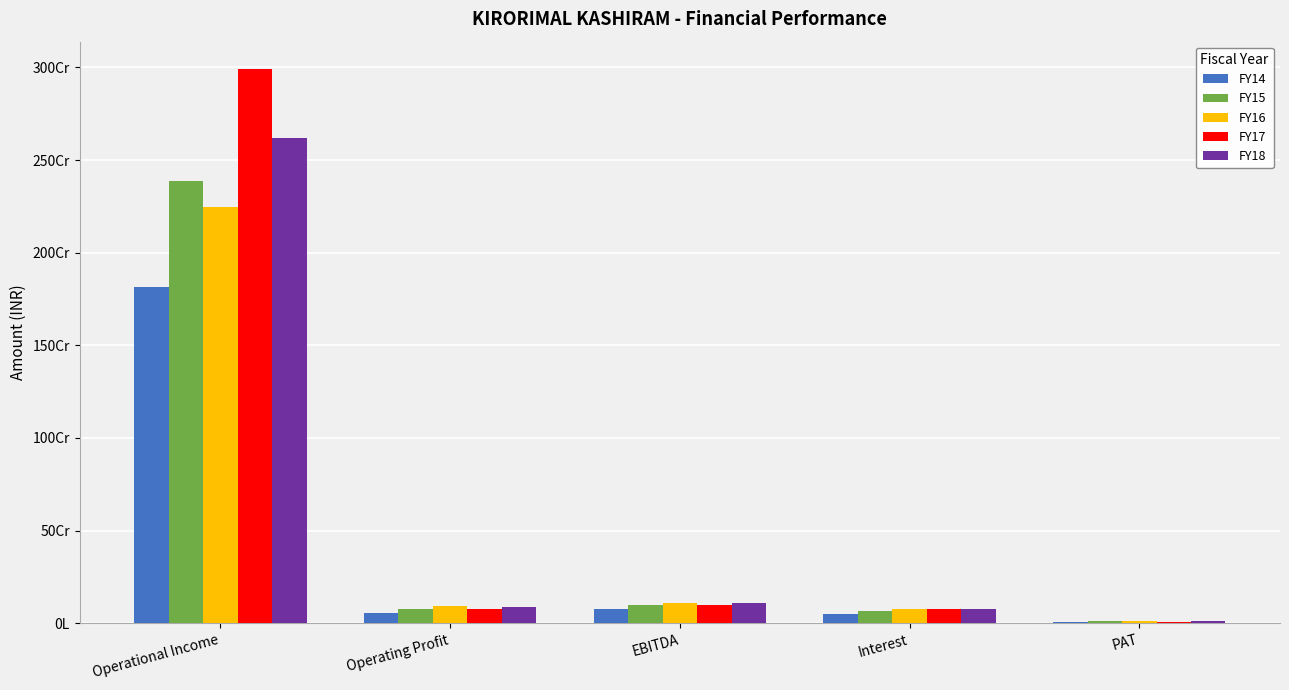

Which series has the largest total across all categories?

FY17